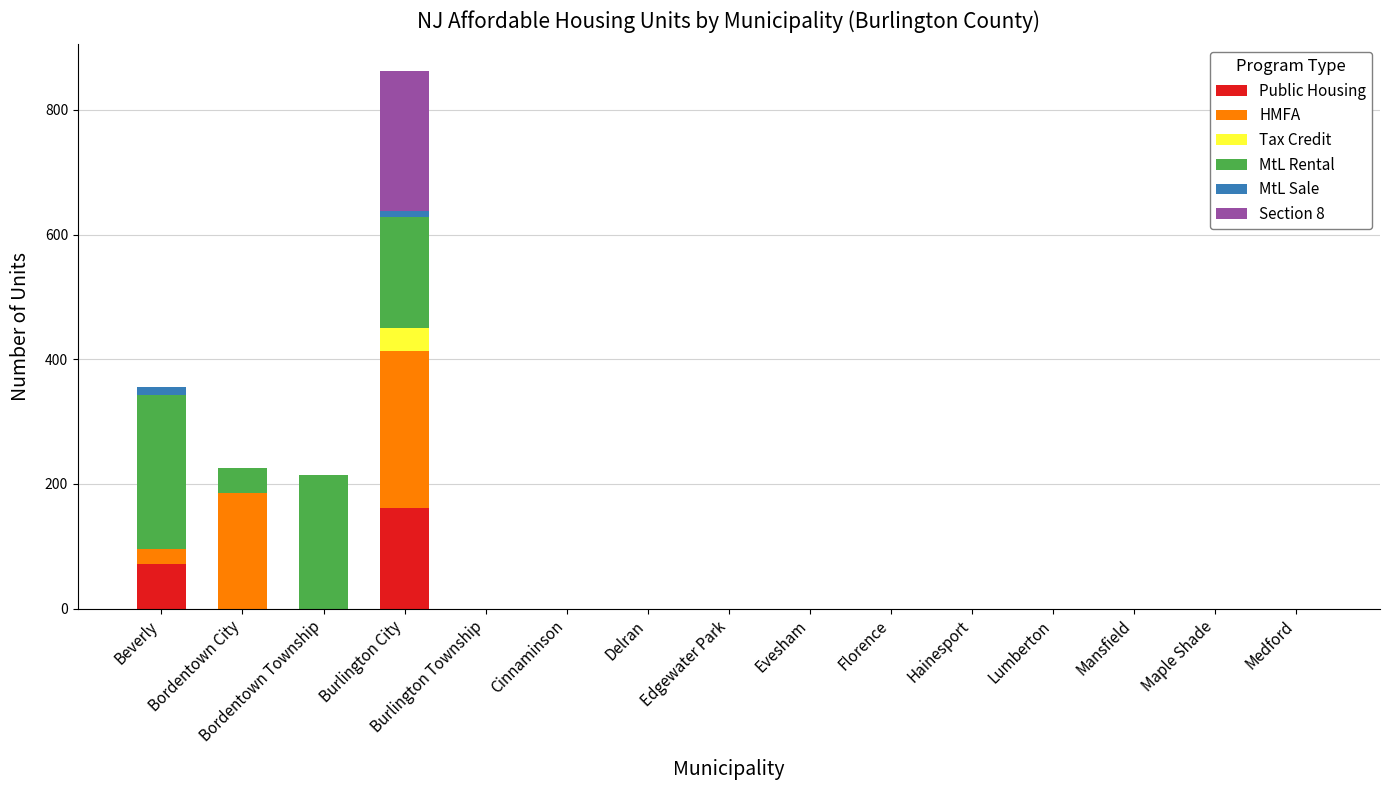

What is the maximum value for Public Housing?

161